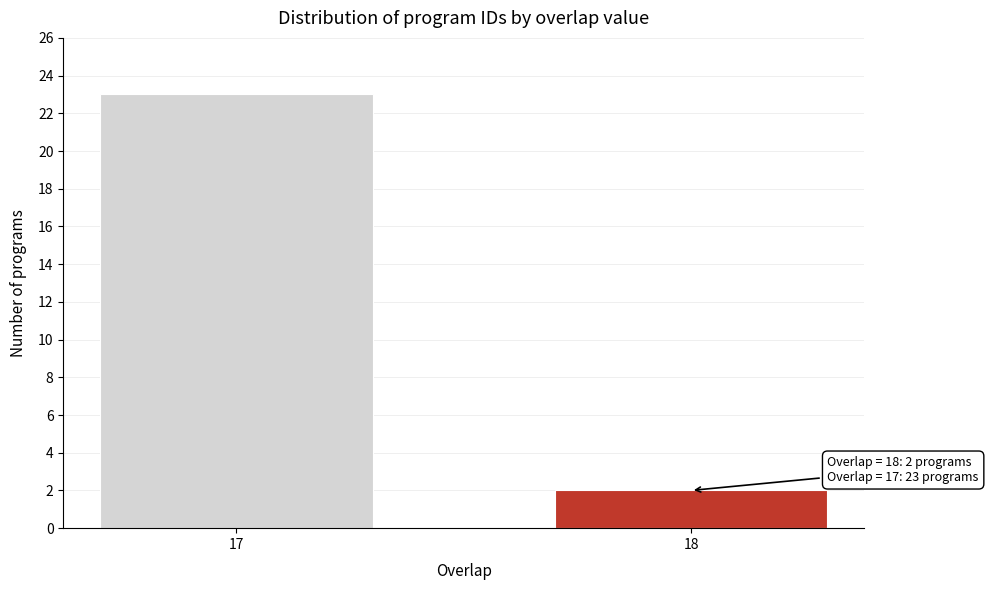

Reading left to right, transcribe all the data shown in this chart.

23	2